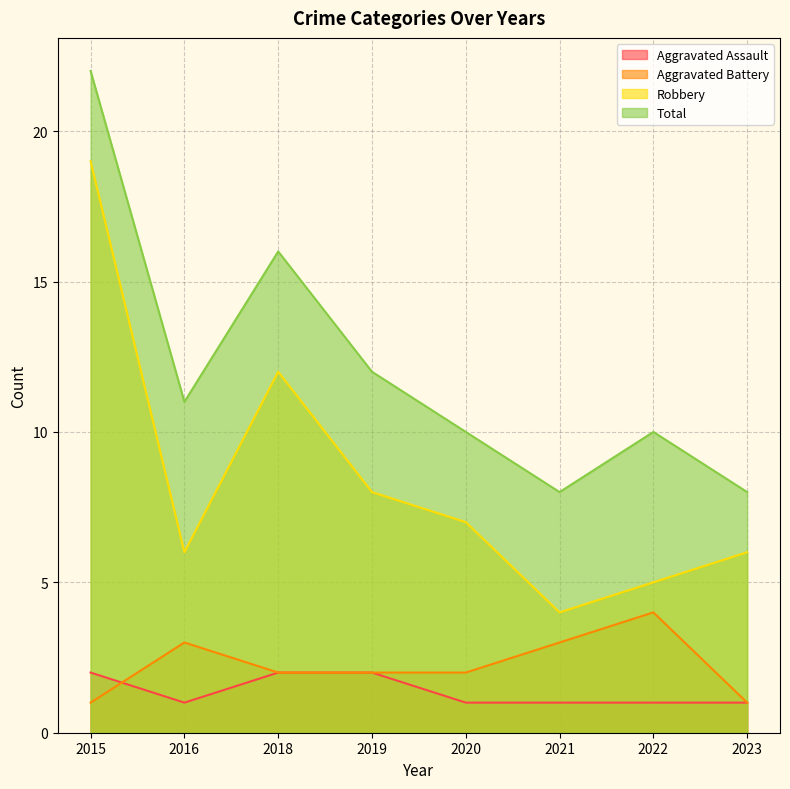

True or false: Total and Aggravated Battery cross at least once.

False